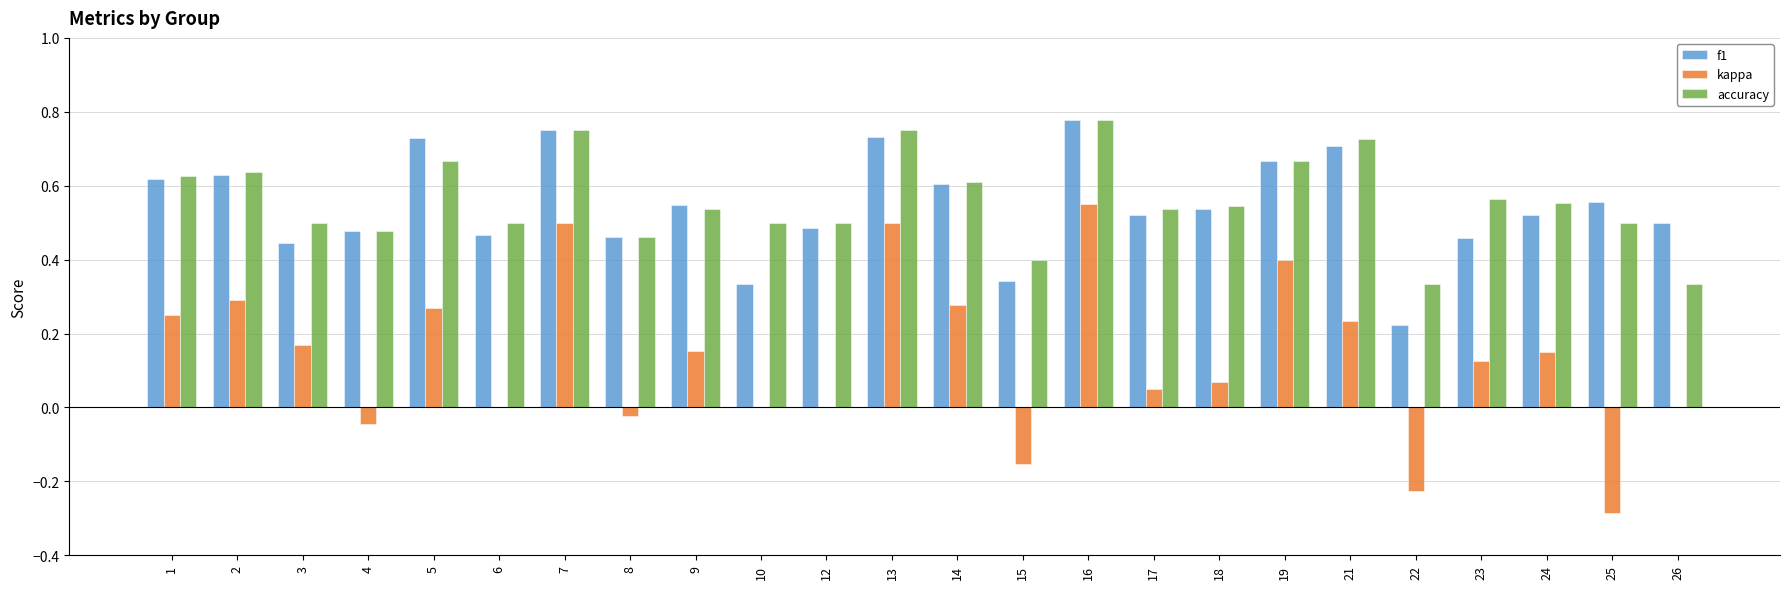

Which series has the largest total across all categories?

accuracy